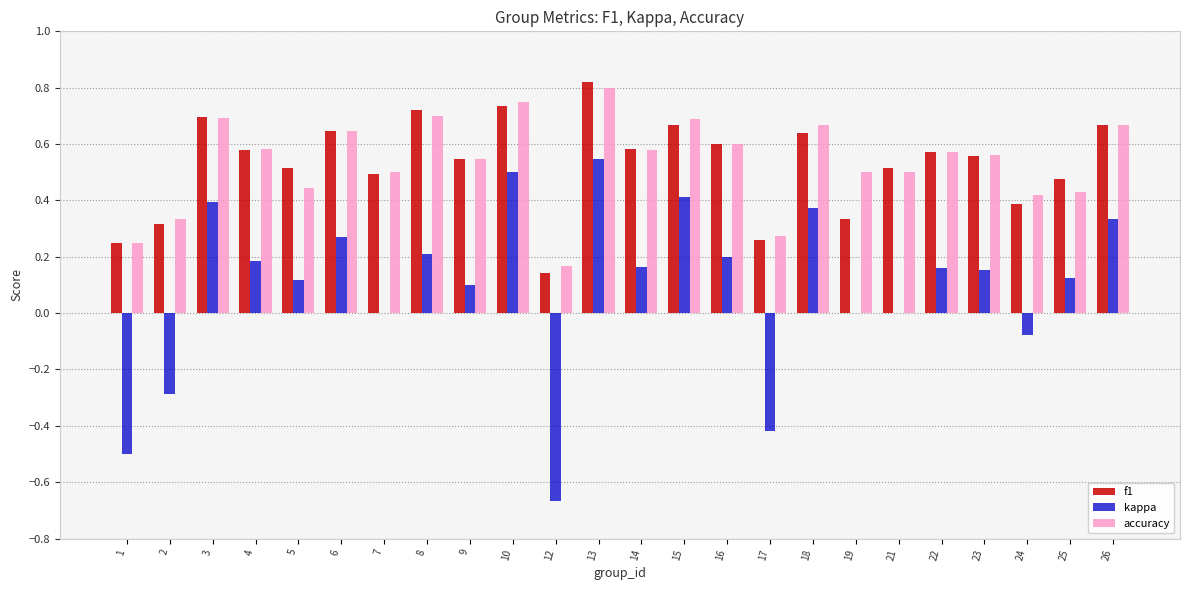

At which category is the sum across all series the highest?

13